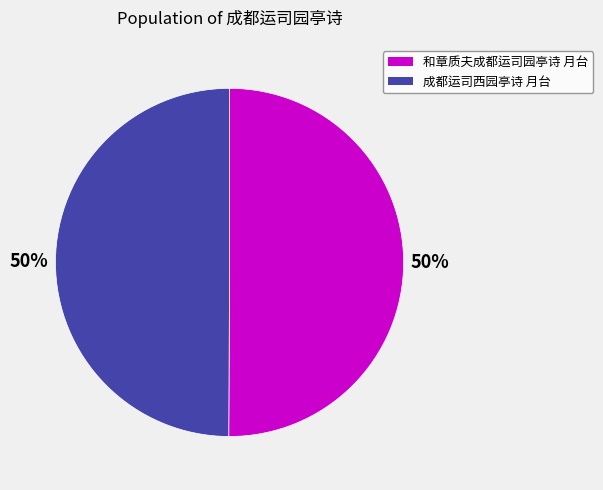

Combined, do 成都运司西园亭诗 月台 and 和章质夫成都运司园亭诗 月台 account for over 50%?

Yes